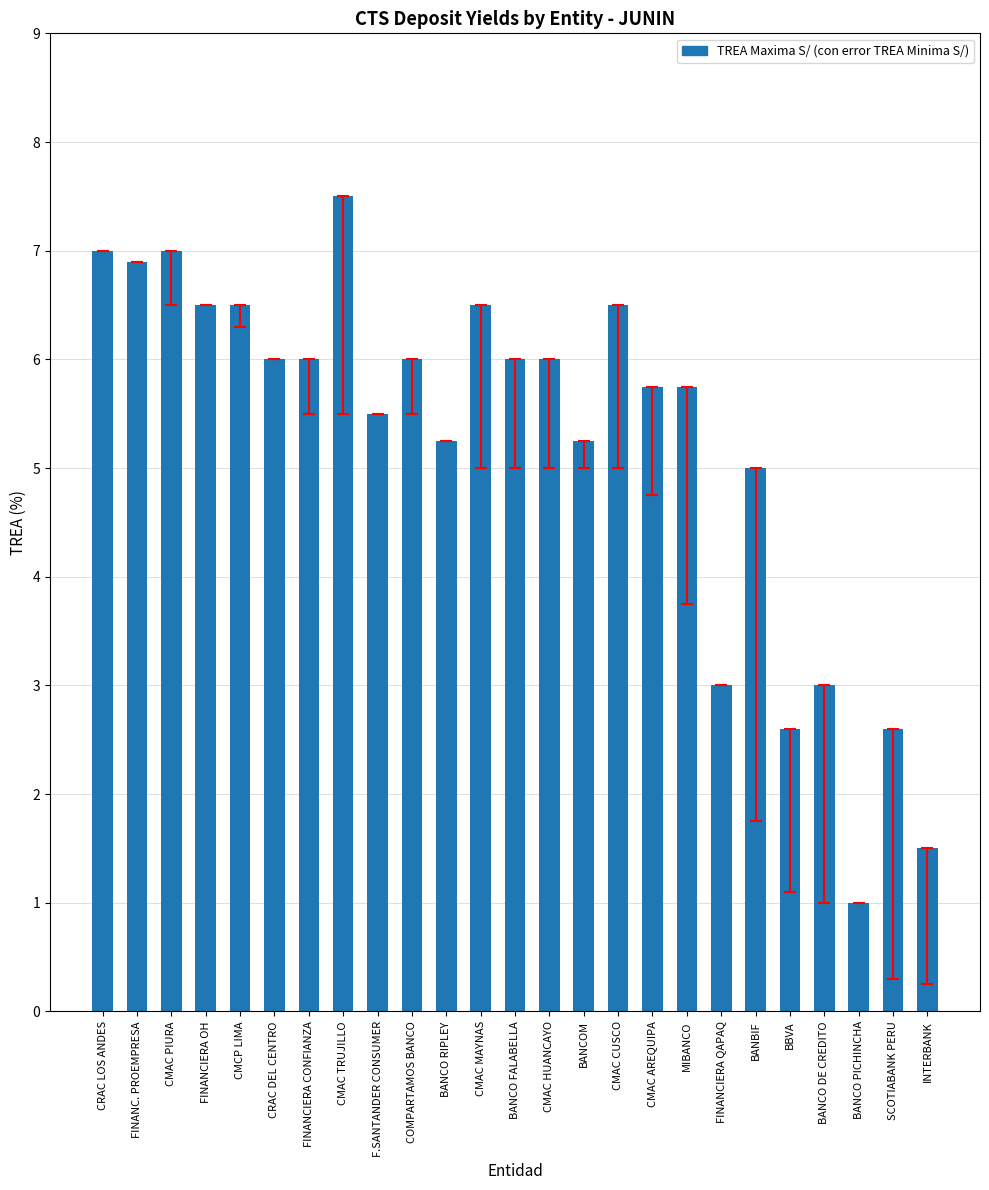

Is it true that the value at F.SANTANDER CONSUMER is 9.3?

False